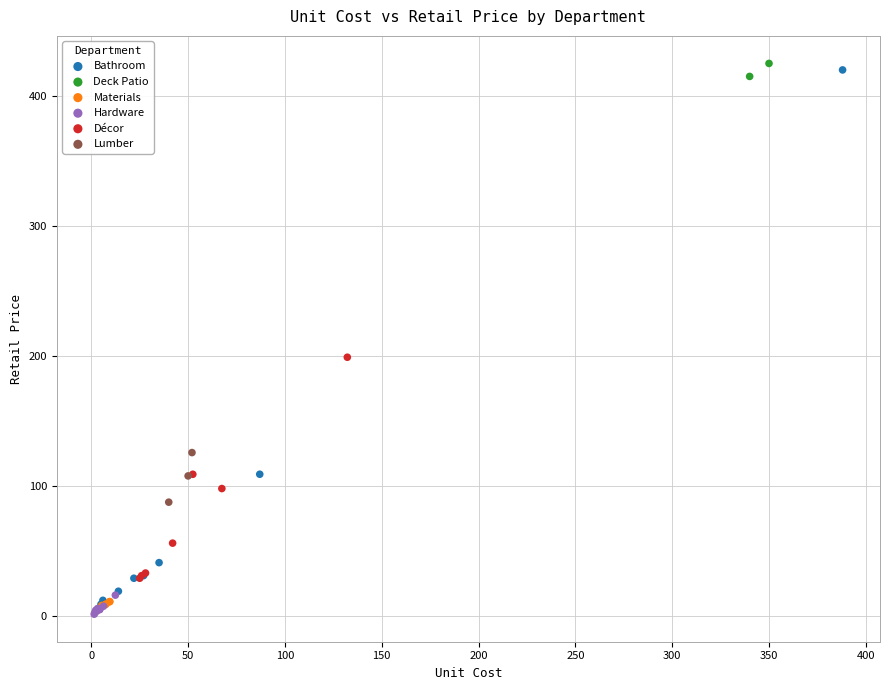

What are all the series names shown in the legend?

Bathroom, Deck Patio, Materials, Hardware, Décor, Lumber